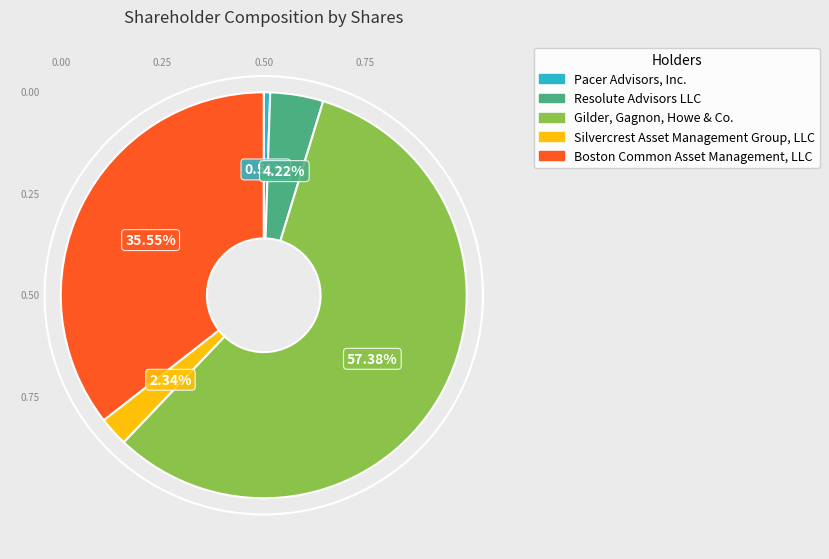

Rank the categories by value from highest to lowest.

Gilder, Gagnon, Howe & Co., Boston Common Asset Management, LLC, Resolute Advisors LLC, Silvercrest Asset Management Group, LLC, Pacer Advisors, Inc.